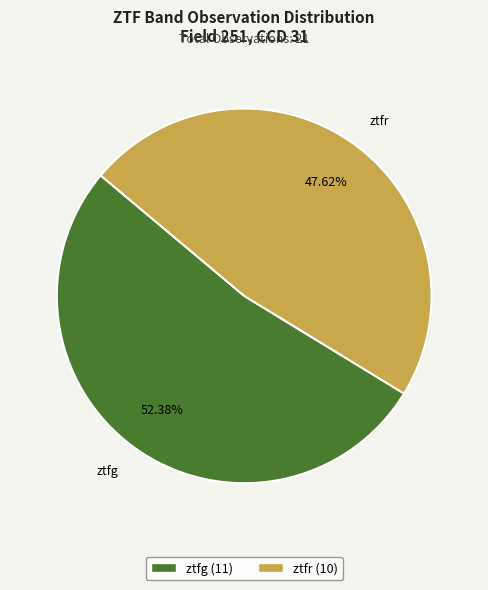

Does ztfg account for over 50% of the chart?

Yes